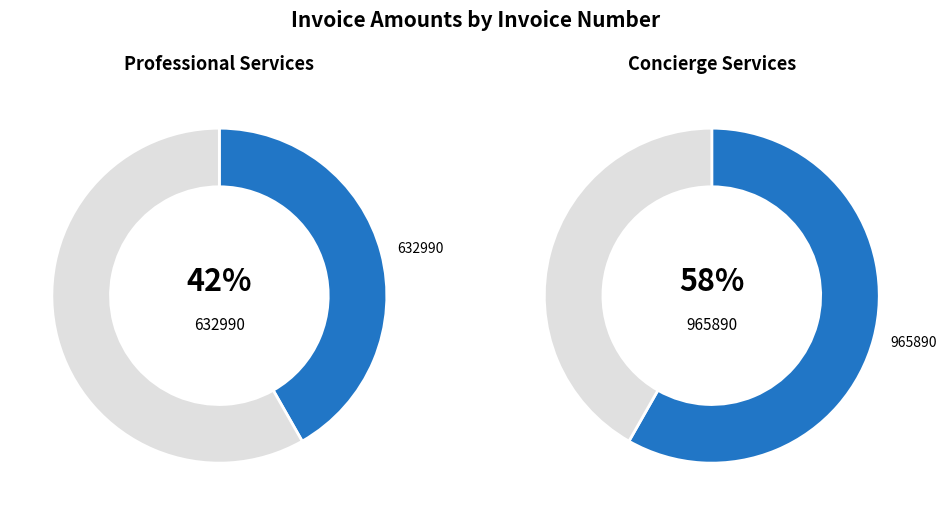

True or false: 632990 accounts for 42% of the total.

True